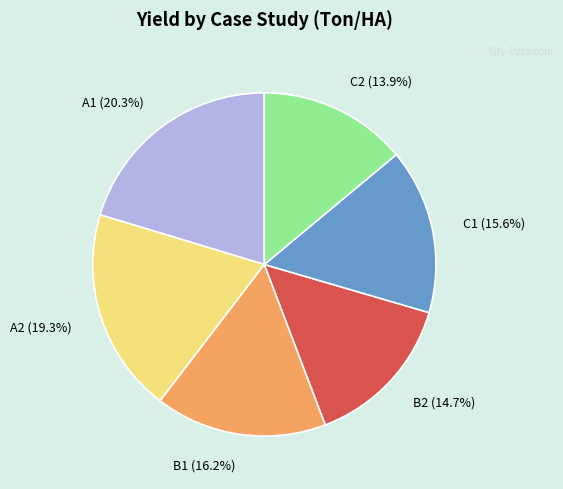

Which slice is the largest?

A1